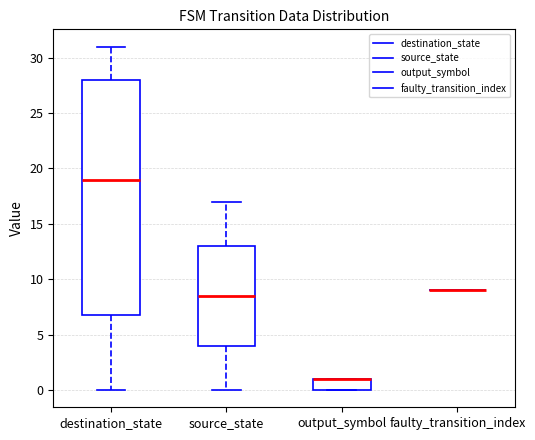

Reading left to right, transcribe this box plot: for each box, give where its median line is, the range the box spans, and where its two whiskers end, as read against the y-axis. The values are not printed on the chart, so give them approximately, as read against the axis.

destination_state: median 19.0, box 7.0 to 28.0, whiskers 0.0 to 31.0
source_state: median 8.5, box 4.0 to 13.0, whiskers 0.0 to 17.0
output_symbol: median 1.0 (drawn on the box's upper edge), box 0.0 to 1.0, whiskers 0.0 to 1.0
faulty_transition_index: box collapsed to a line at 9.0, whiskers 9.0 to 9.0